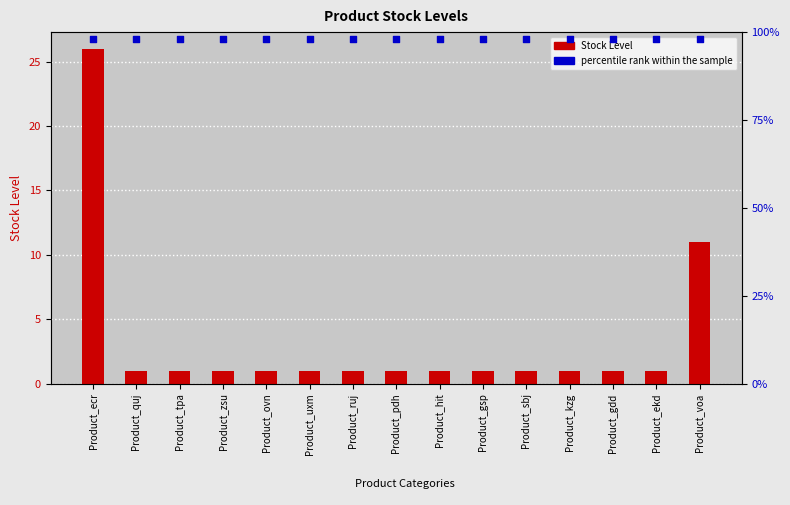

At which category is the sum across all series the highest?

Product_ecr